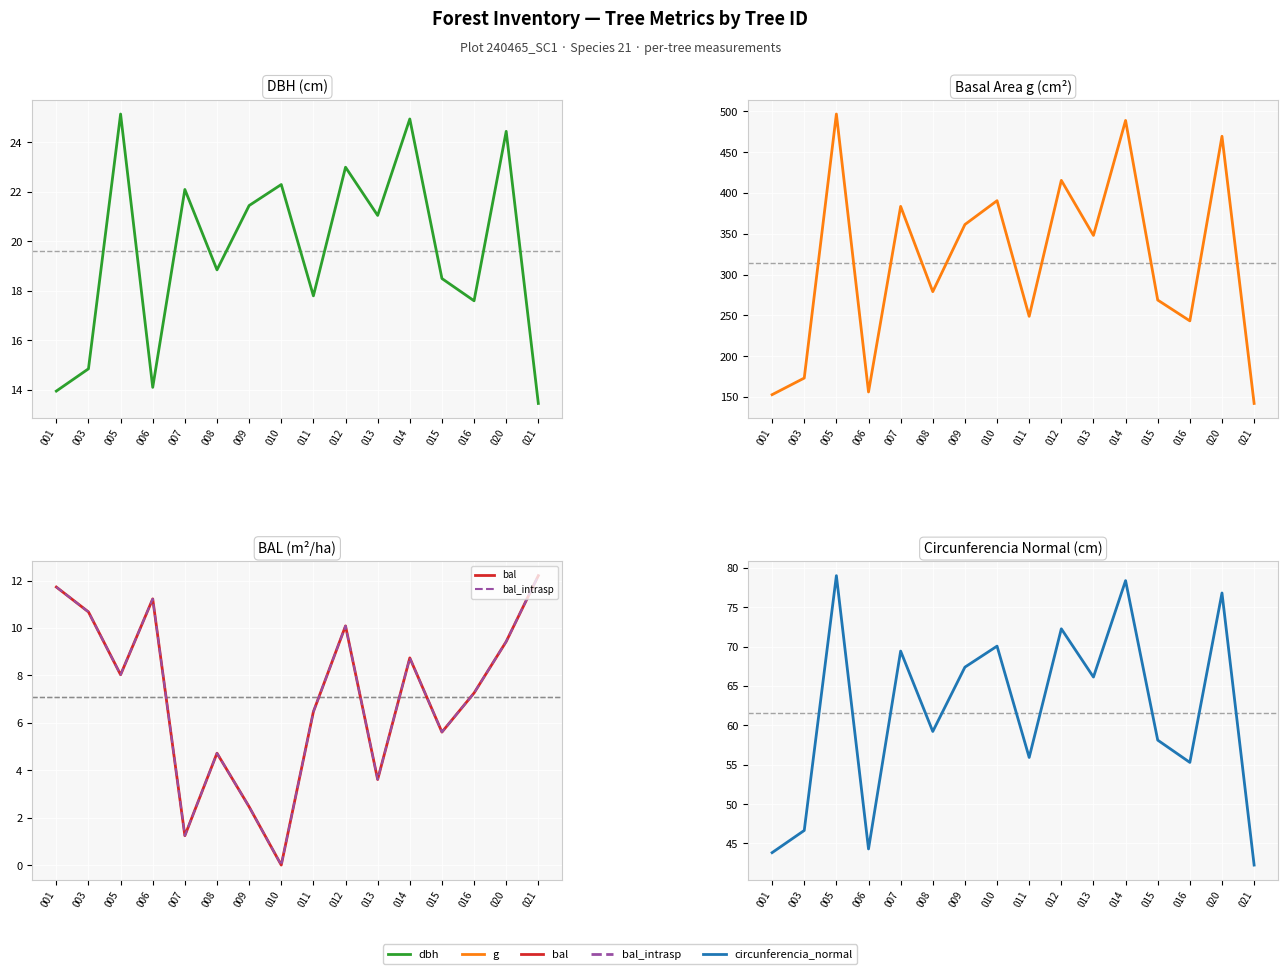

What is the difference between the bal values at 012 and 003?

0.6